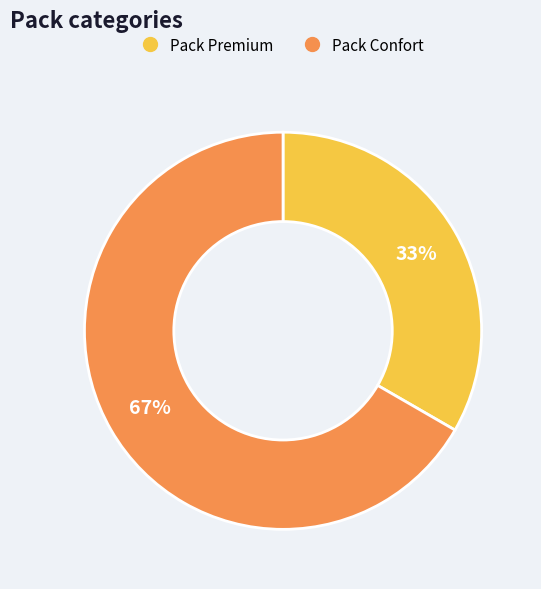

Count the number of slices in the pie.

2